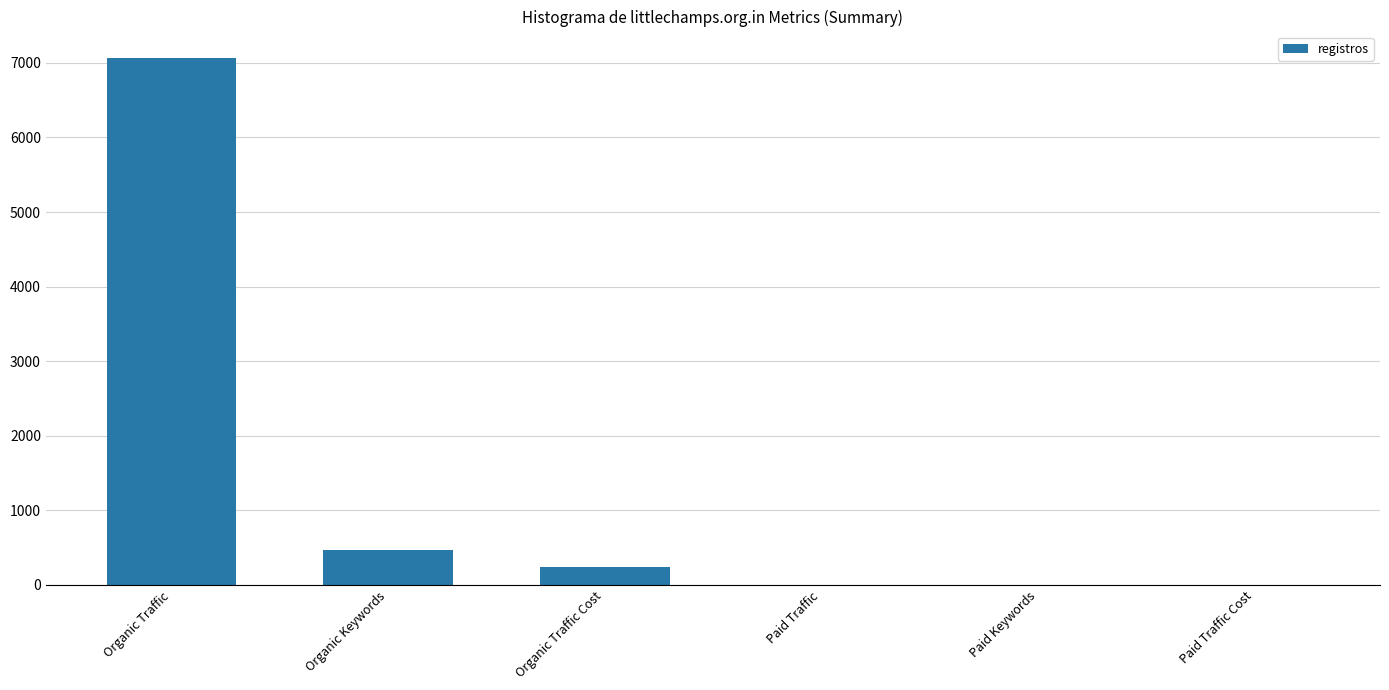

The value at Paid Traffic is -4334. True or false?

False